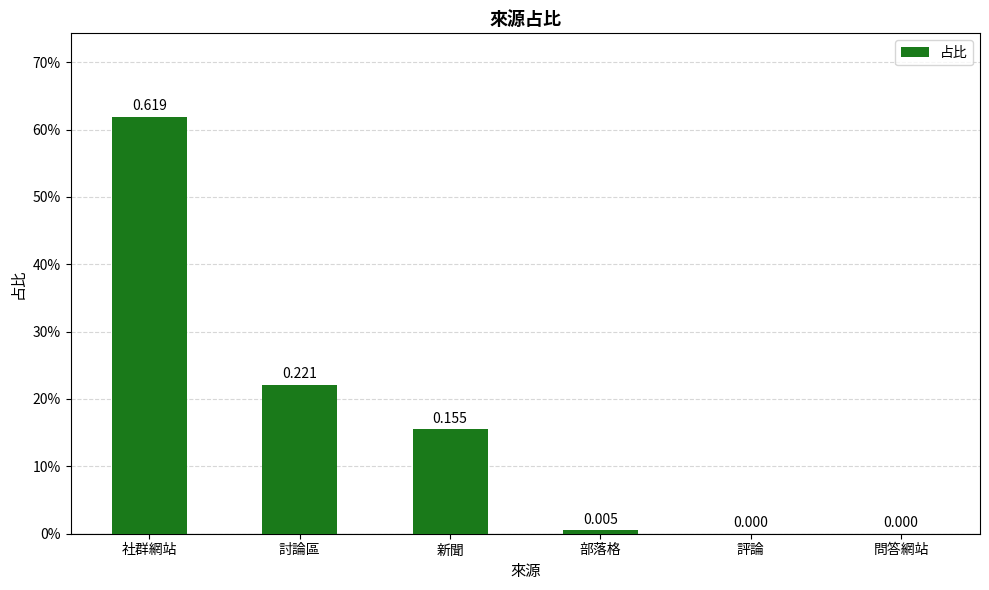

What is the label of the 4th bar from the left?

部落格